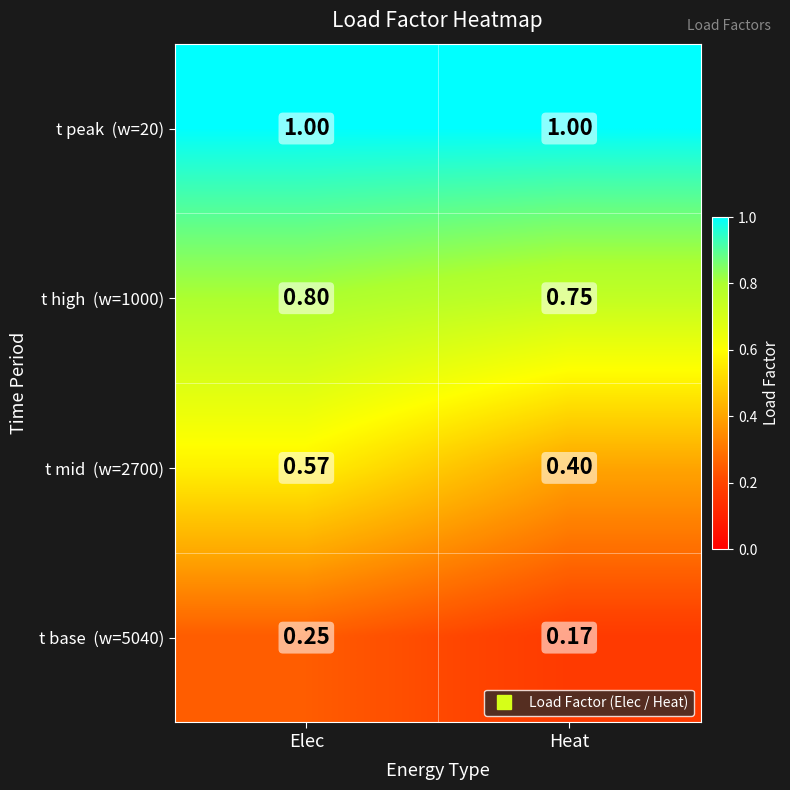

List the series in order of their peak value, lowest first.

t base (w=5040), t mid (w=2700), t high (w=1000), t peak (w=20)